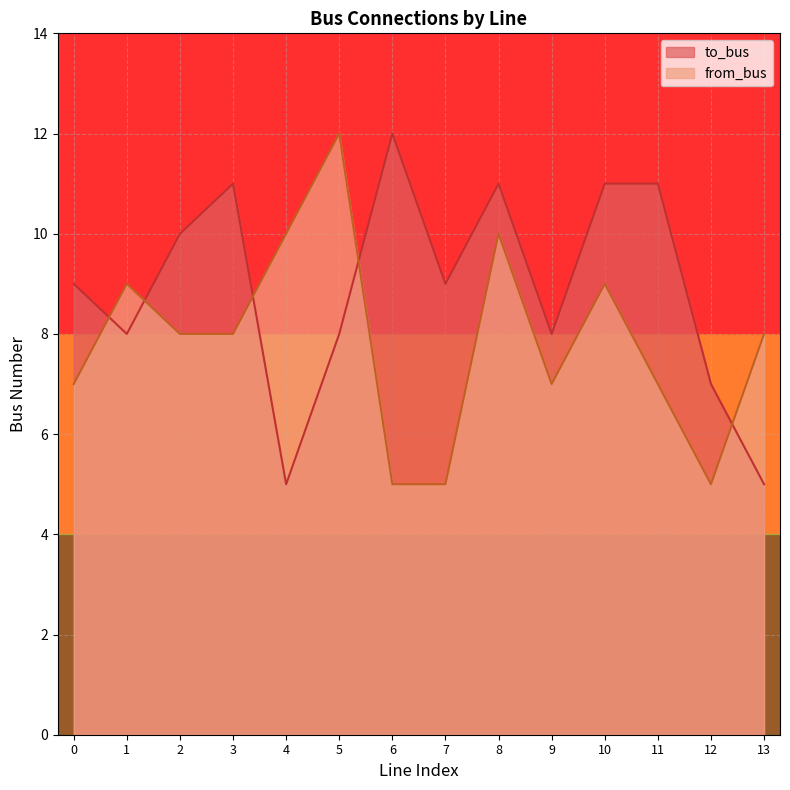

After their last crossing, which series has the higher values: to_bus or from_bus?

from_bus